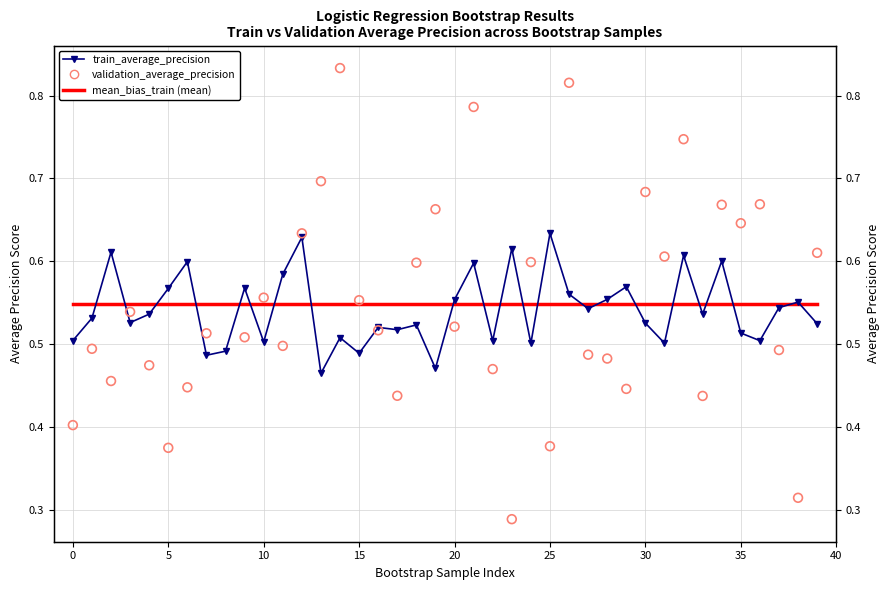

At how many categories does at least one series exceed 0?

40